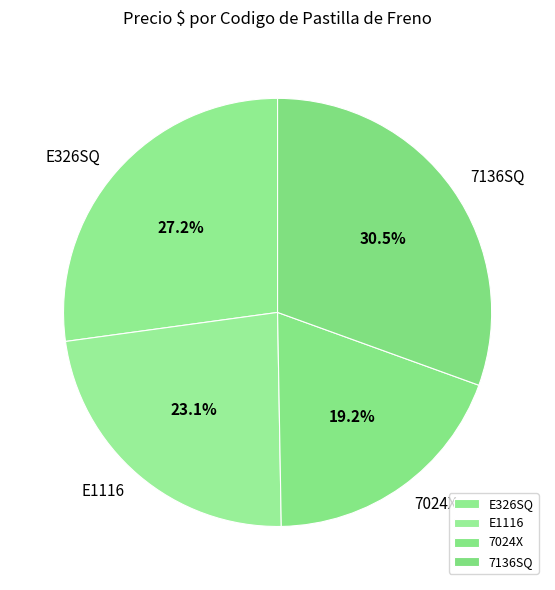

Count the number of slices in the pie.

4